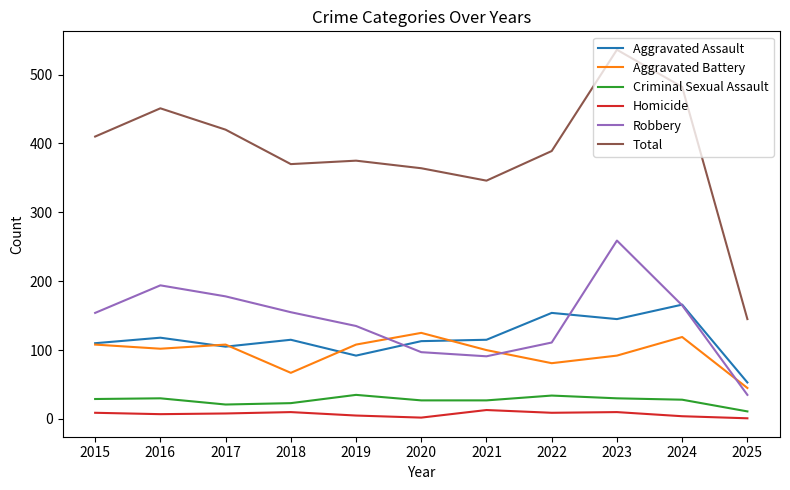

Does the chart display data point markers on the line(s)?

No